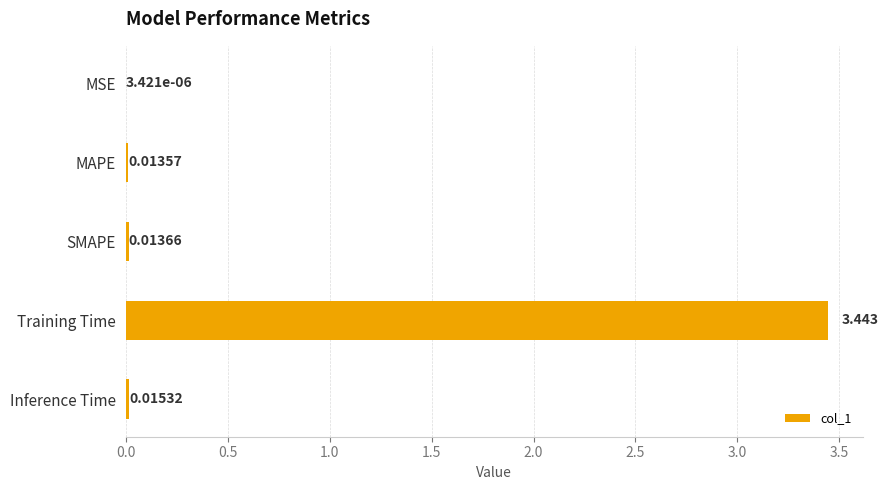

At which label is the value closest to 1?

Inference Time